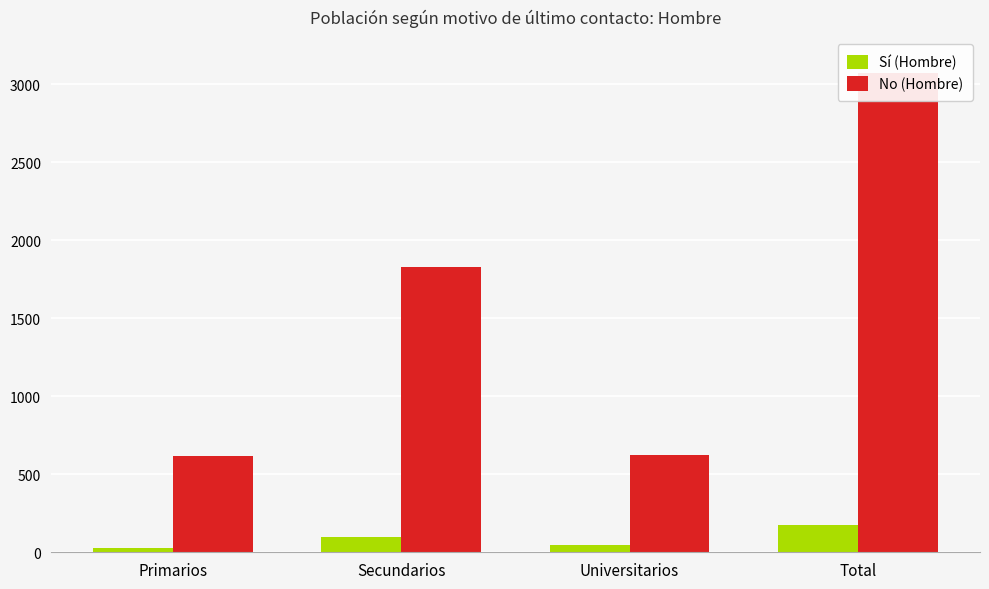

Reading left to right, transcribe all the data shown in this chart.

Sí (Hombre): 29	95	48	172
No (Hombre): 619	1828	622	3069